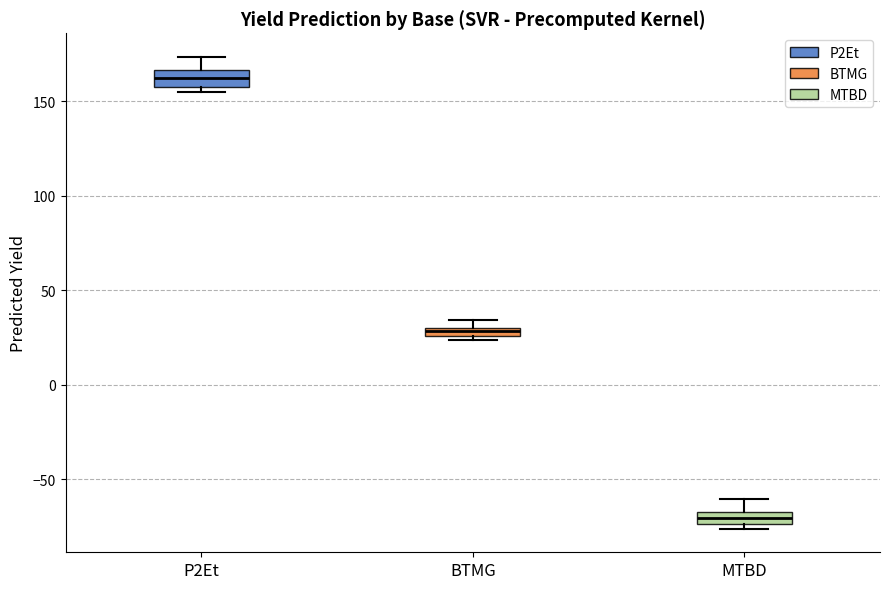

Which box's median line is the highest?

P2Et